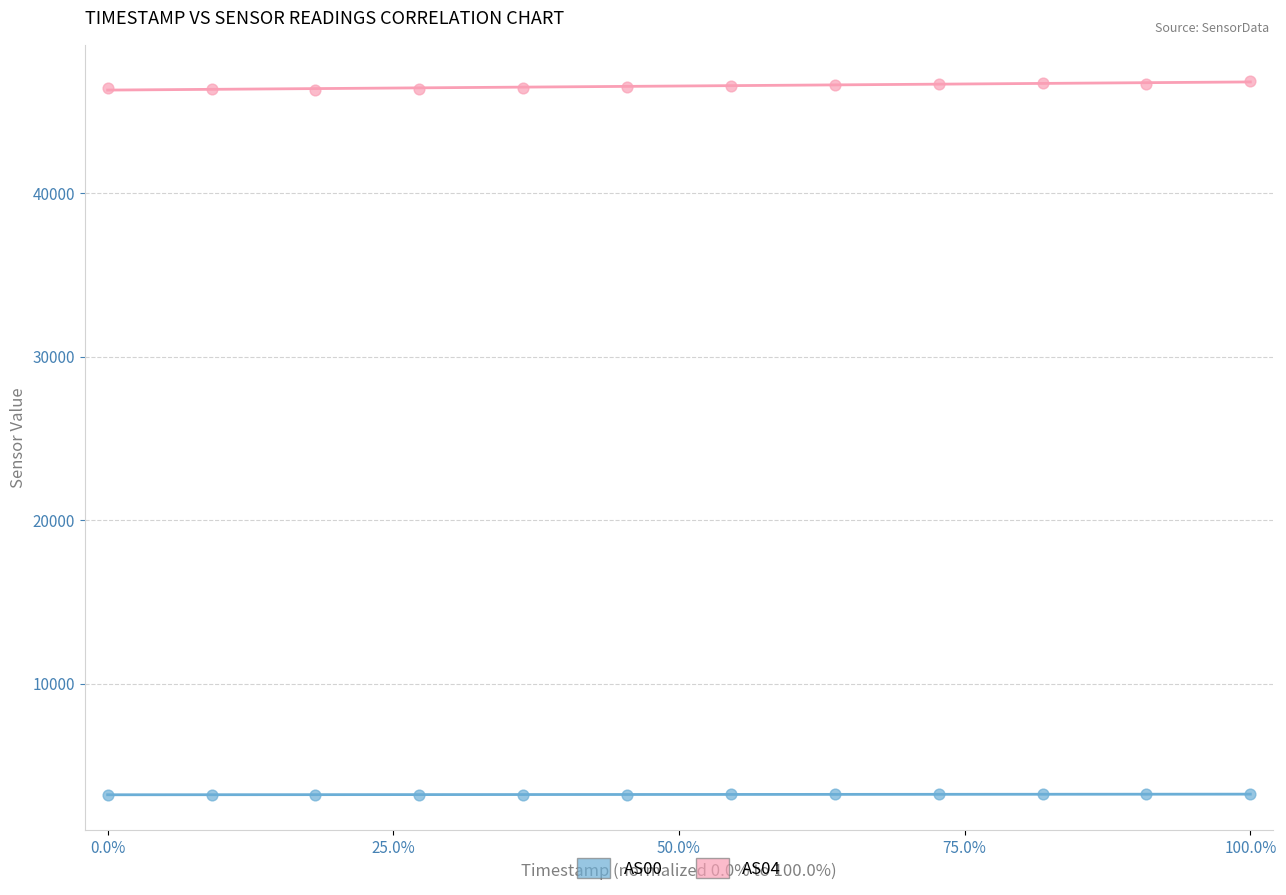

Which series reaches the minimum Y coordinate?

AS00